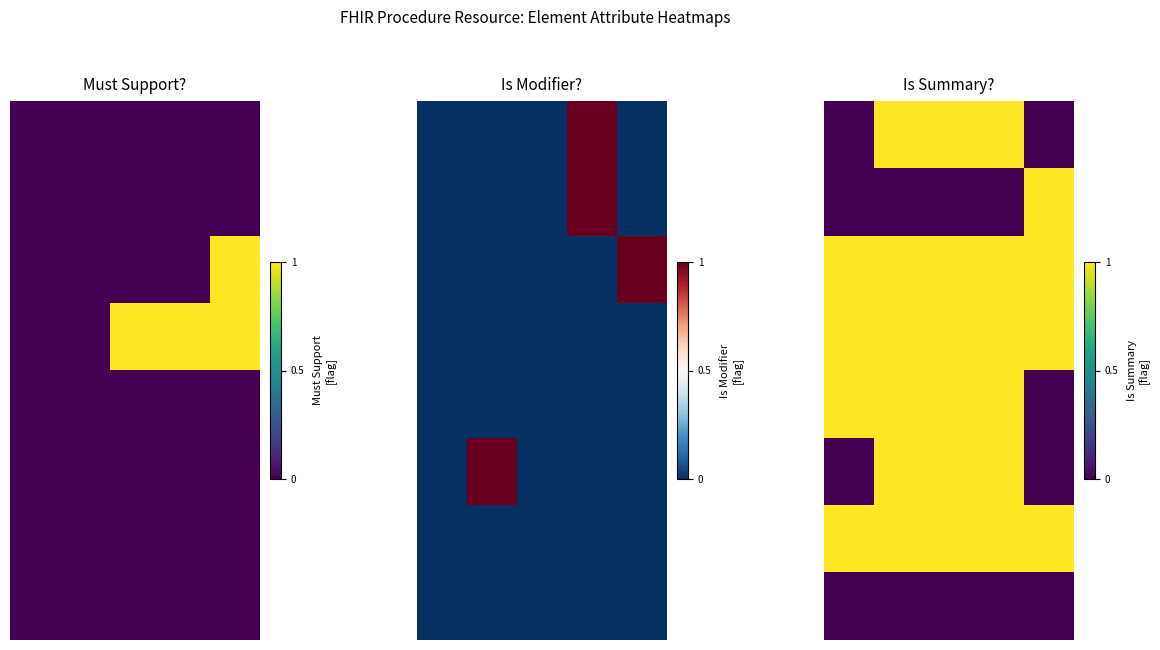

Which label corresponds to the largest value in the chart?

1